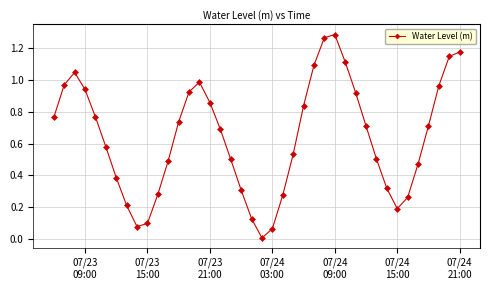

True or false: the data has more than 0 interior local peaks.

True